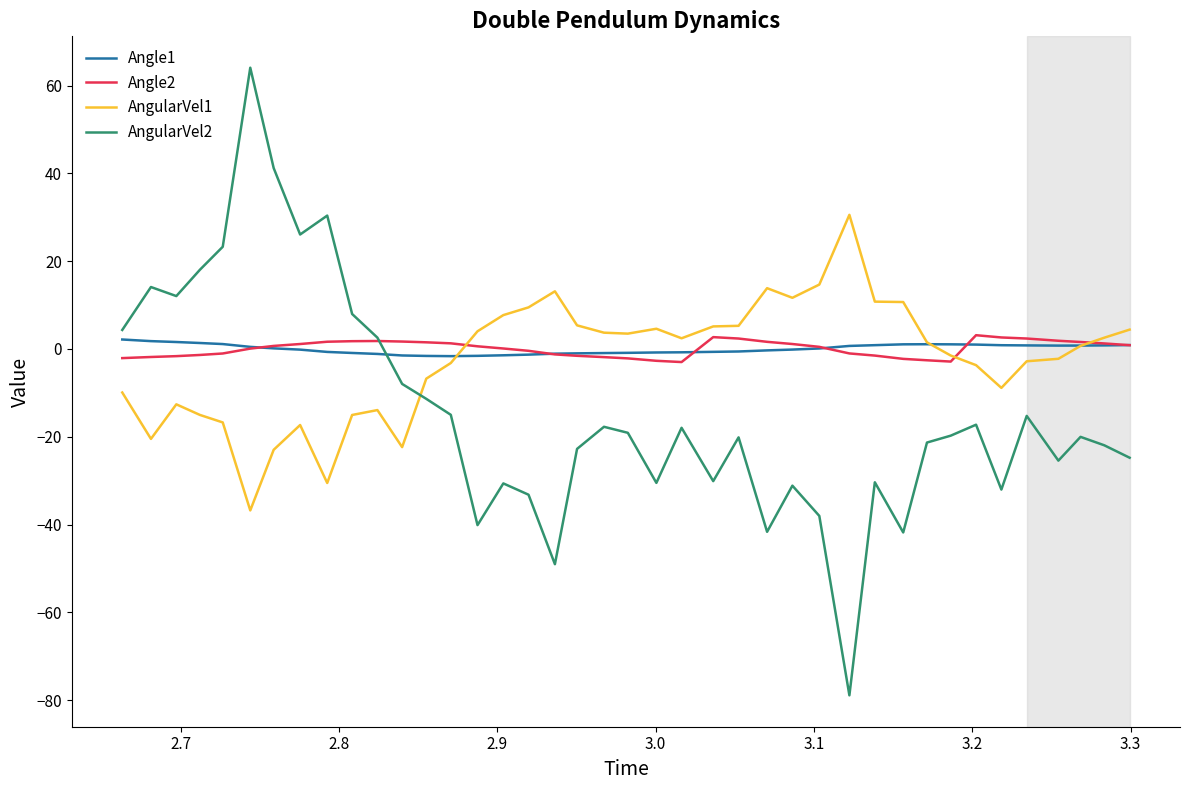

Which series has the largest range (max minus min)?

AngularVel2